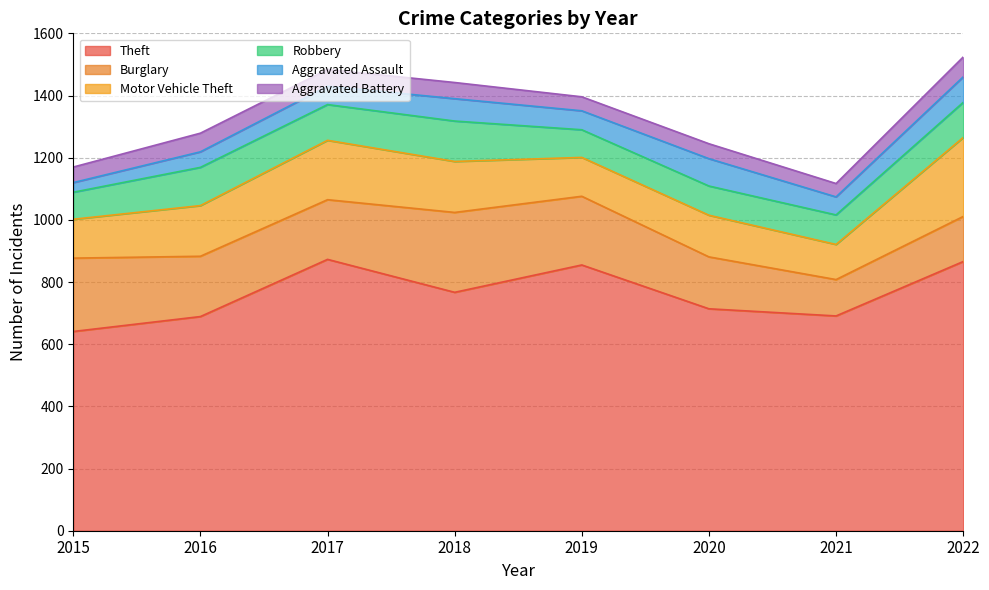

At which category is the sum across all series the highest?

2022